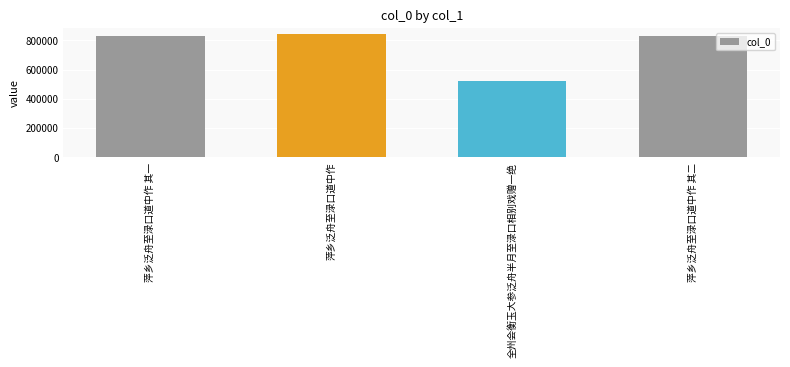

At which category does the chart reach its peak across all series?

萍乡泛舟至渌口道中作